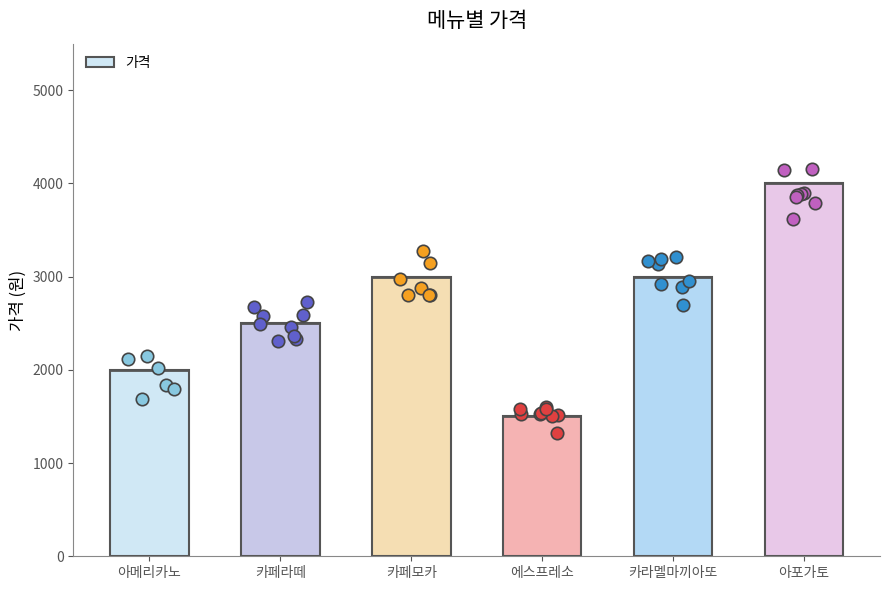

Which has a higher value, 아포가토 or 에스프레소?

아포가토